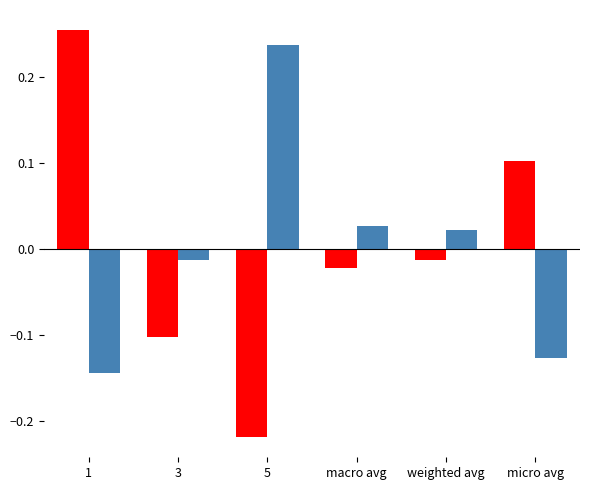

Which category has the lowest value across all series?

5